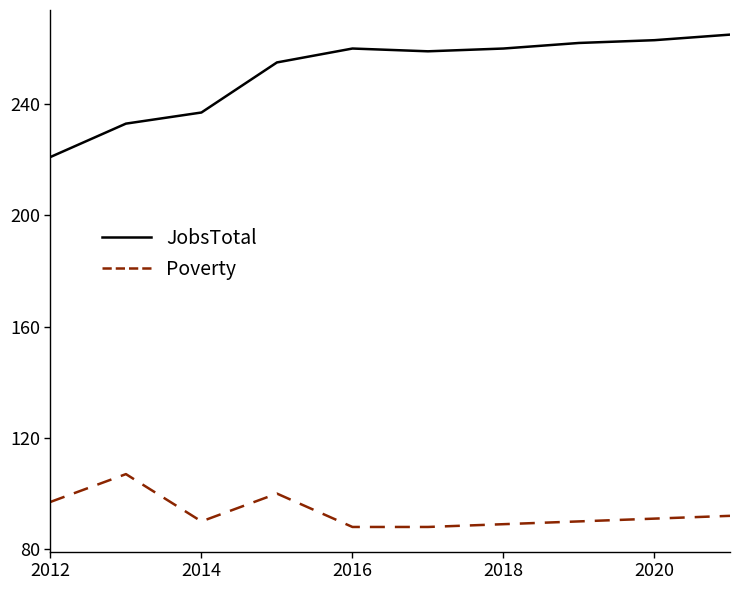

What is the sum of all JobsTotal values?

2515